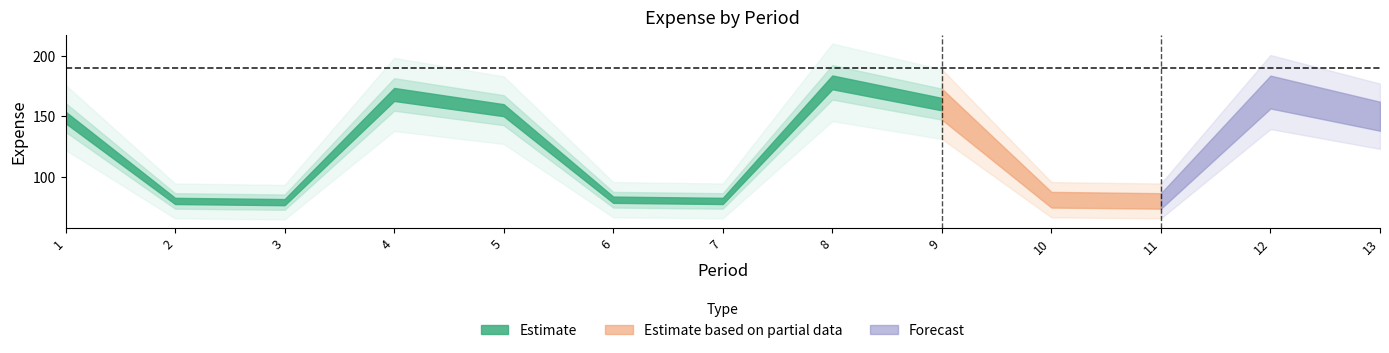

At which label does the data first exceed 149?

4